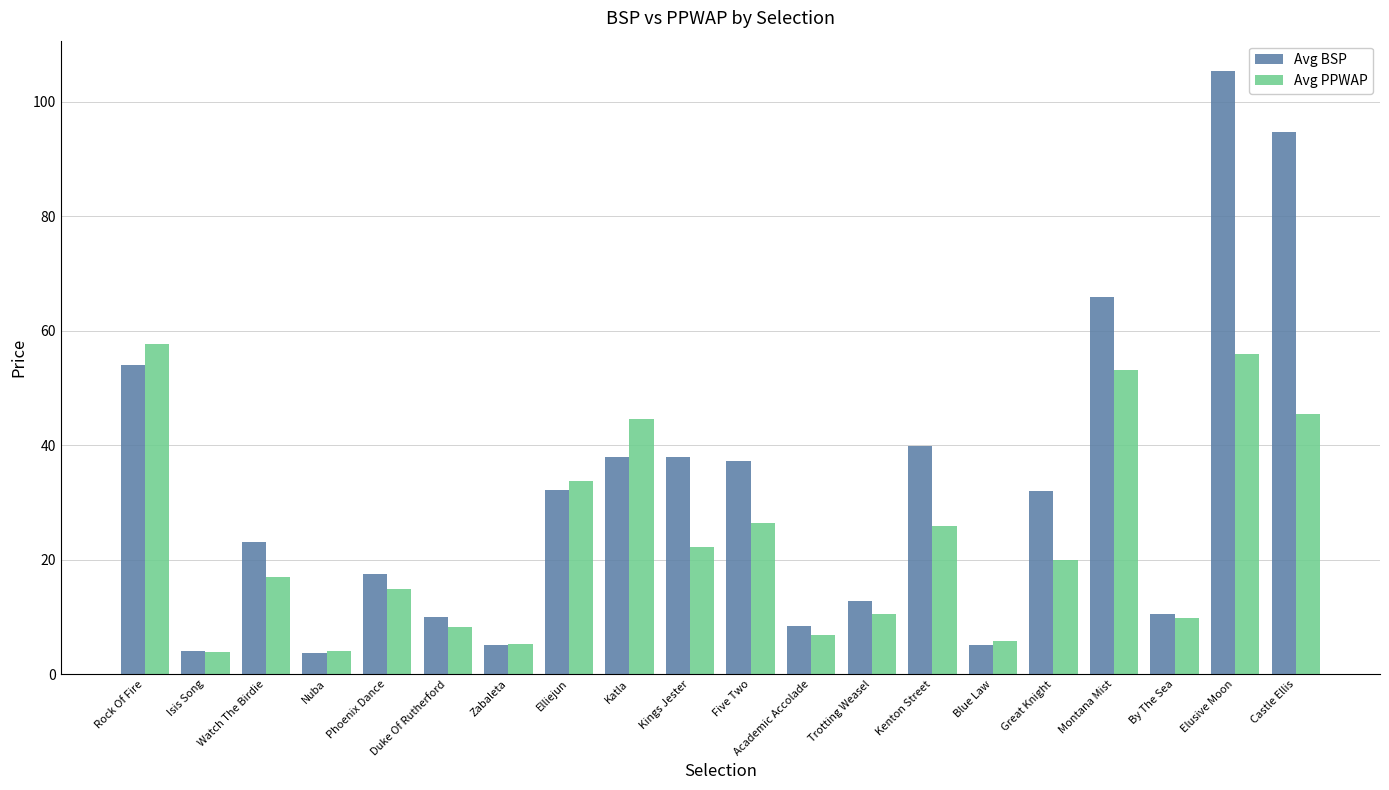

The value of Avg PPWAP at Rock Of Fire is 57.6. True or false?

True